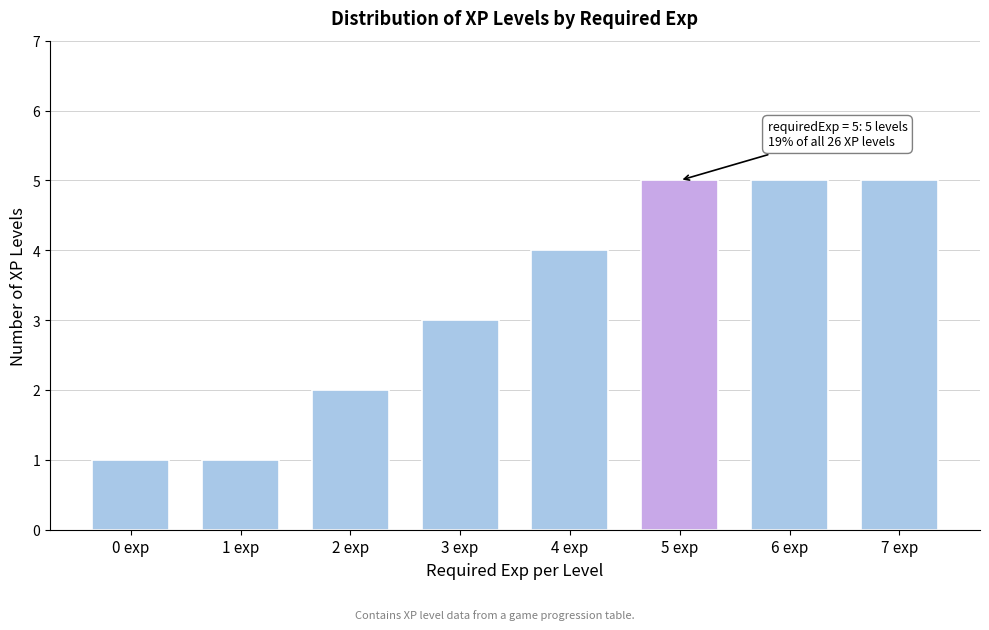

Reading right to left, transcribe all the data shown in this chart.

7 exp=5	6 exp=5	5 exp=5	4 exp=4	3 exp=3	2 exp=2	1 exp=1	0 exp=1